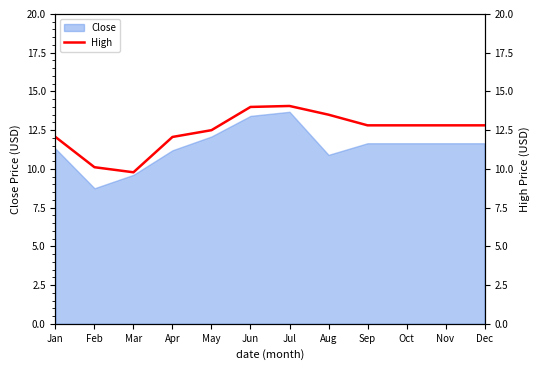

Is it true that Close equals 17.4 at Dec?

False